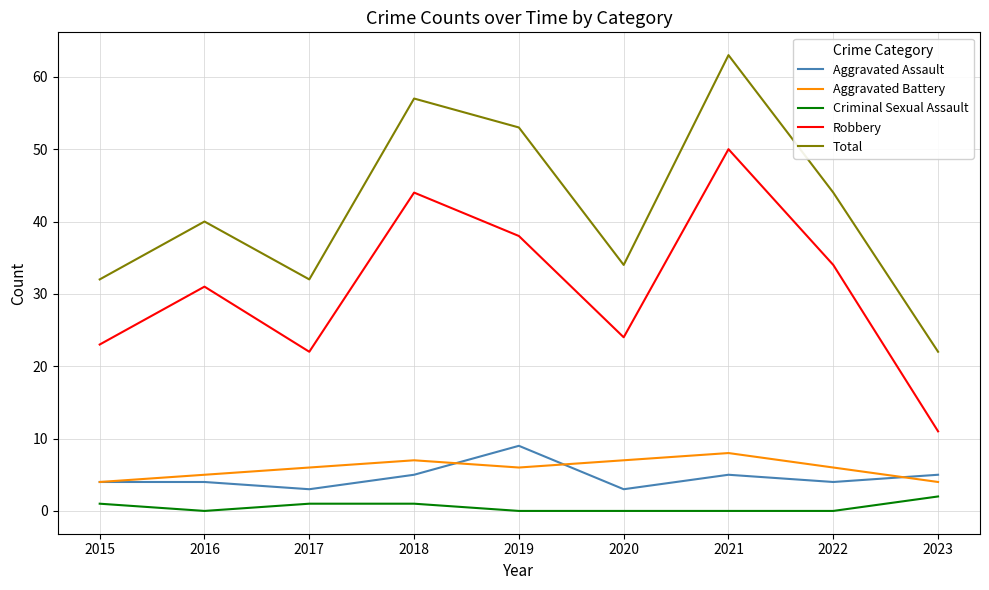

What is the total value across all series at 2023?

44